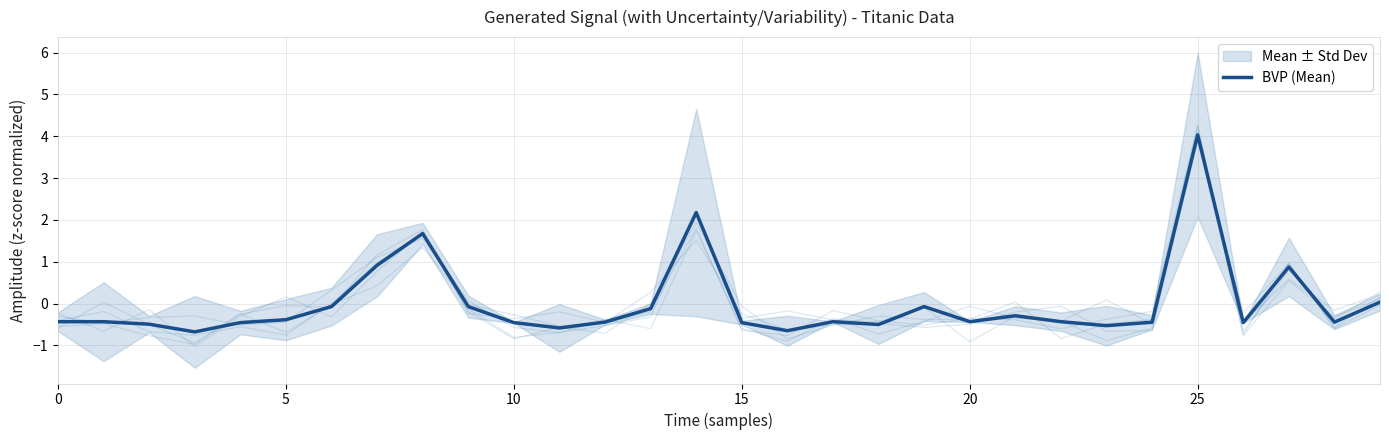

True or false: there are more than 1 points higher than both neighbors.

True